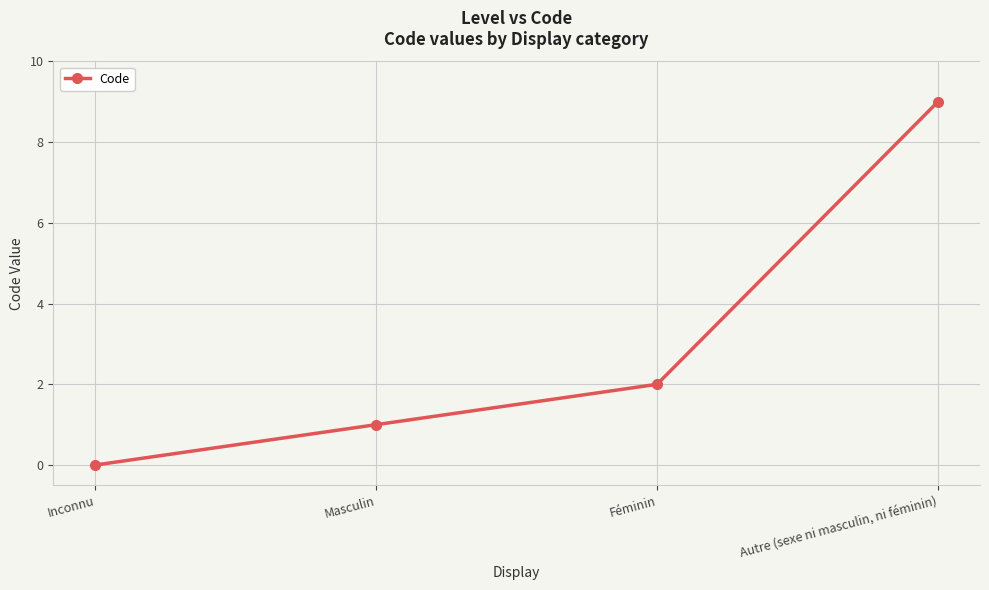

Where is the data nearest to the value 4?

Féminin